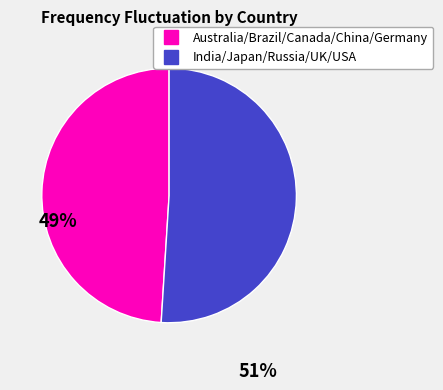

Does any single category account for the majority?

Yes